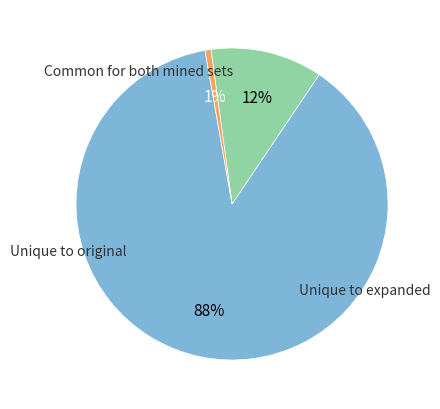

To the nearest percent, what is the average slice percentage?

33%